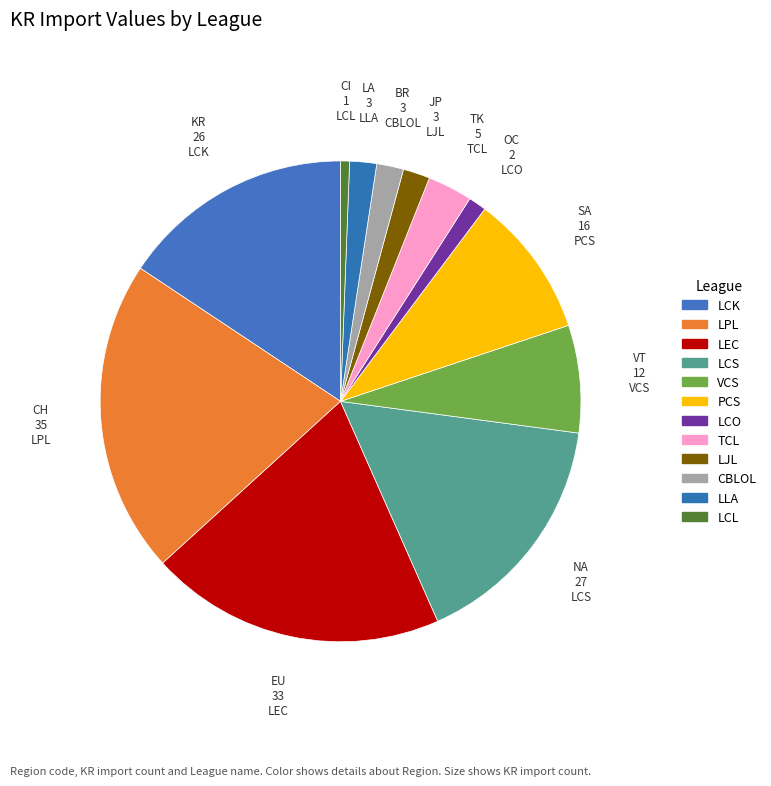

True or false: VCS accounts for 15% of the total.

False